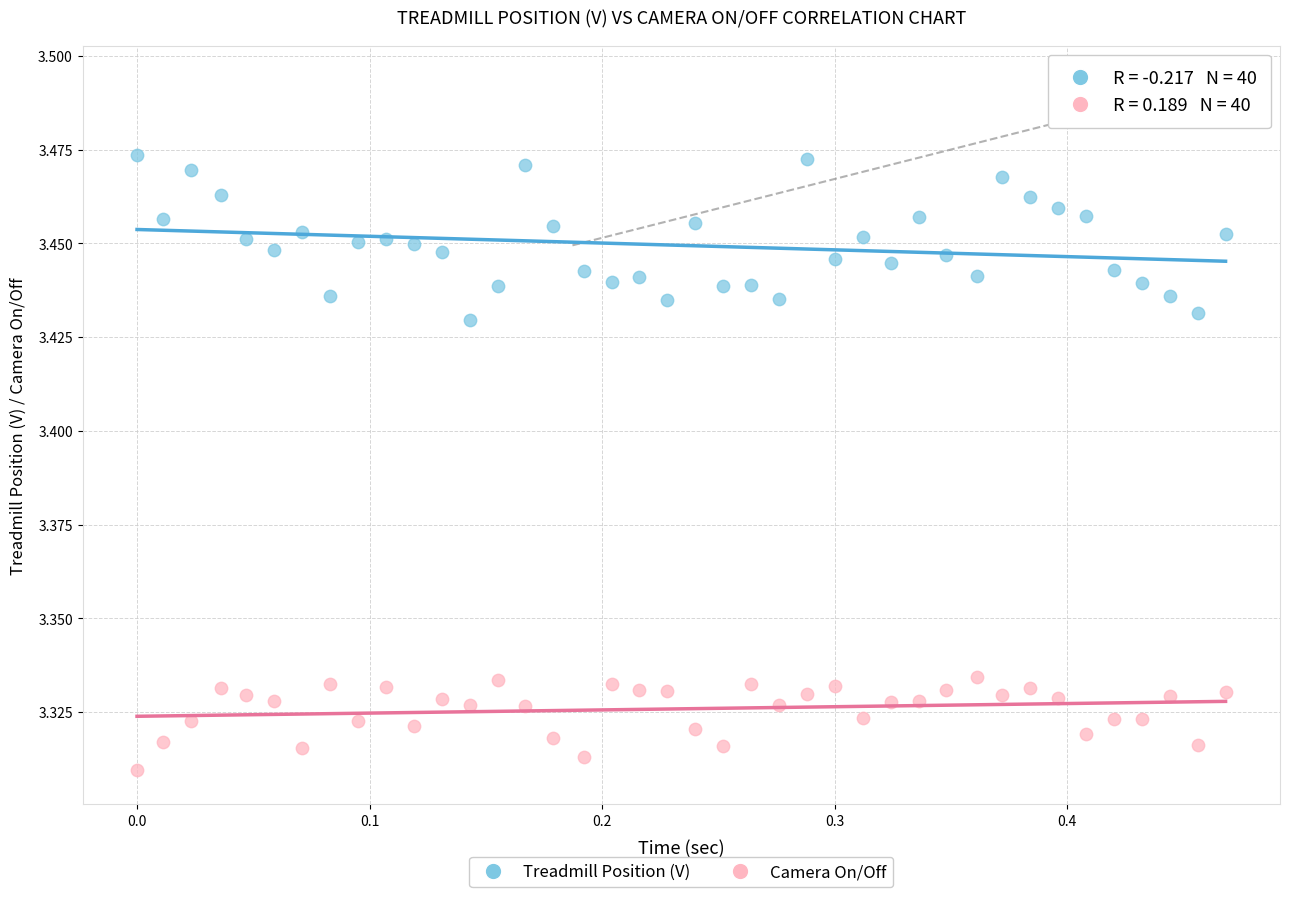

Which series has the largest Y range (max minus min)?

Treadmill Position (V)